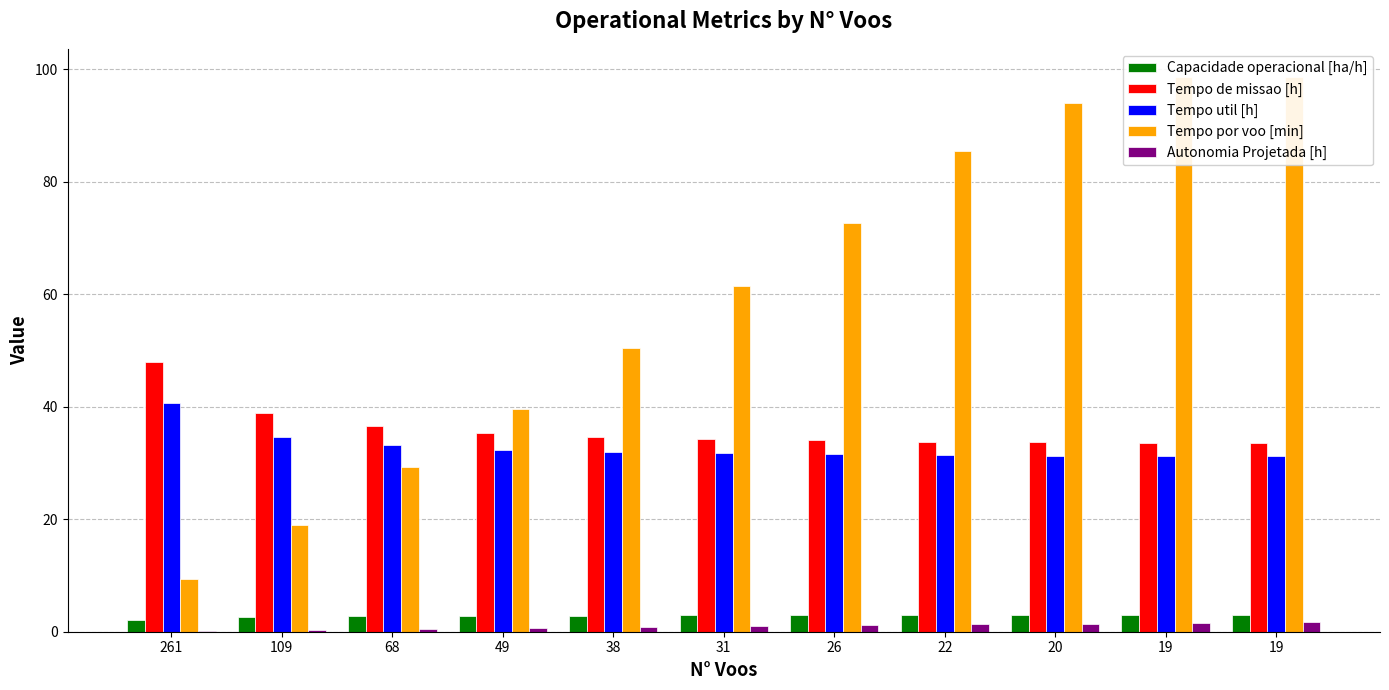

True or false: Tempo por voo [min] has a value of 36.3 at 20.

False